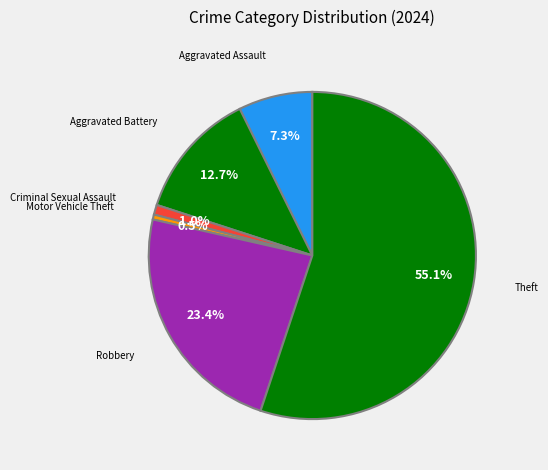

Count the number of slices in the pie.

6